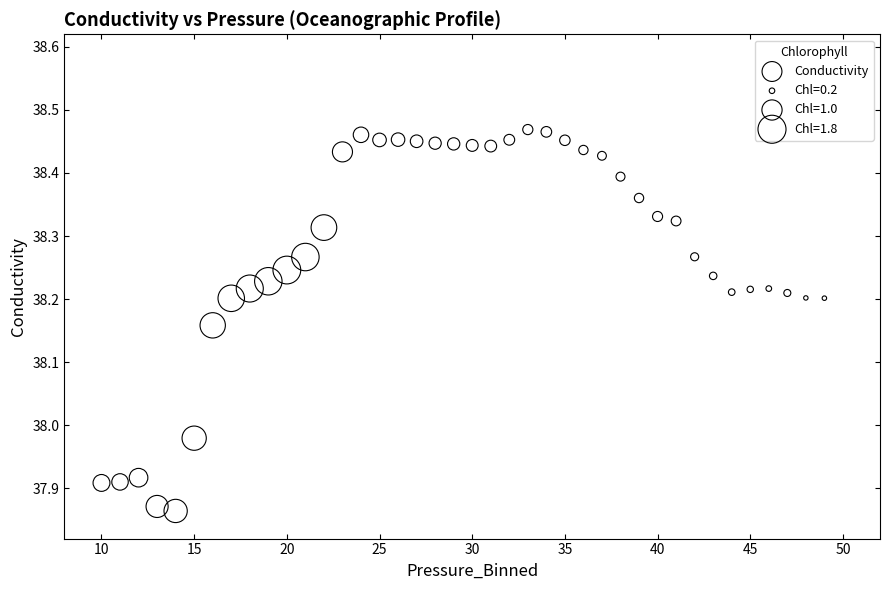

What is the range of Y values (max minus min)?

0.6